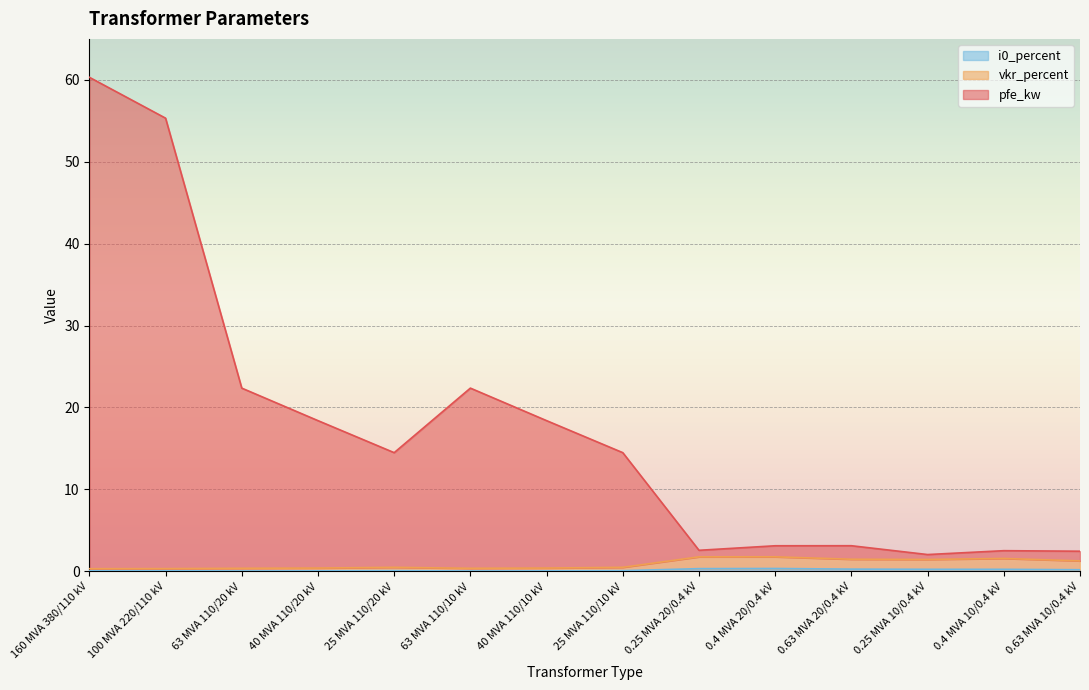

True or false: pfe_kw and i0_percent intersect in this chart.

False